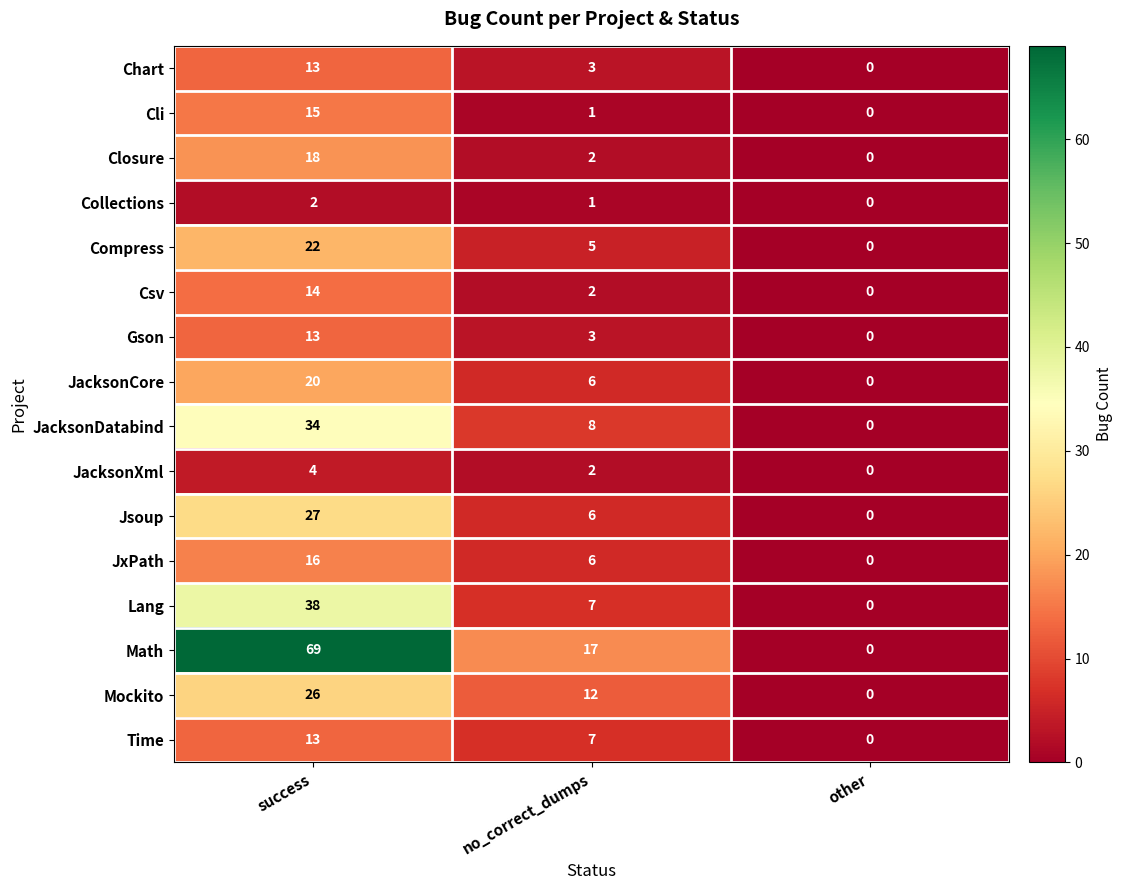

List the labels in order of JxPath value, largest first.

success, no_correct_dumps, other